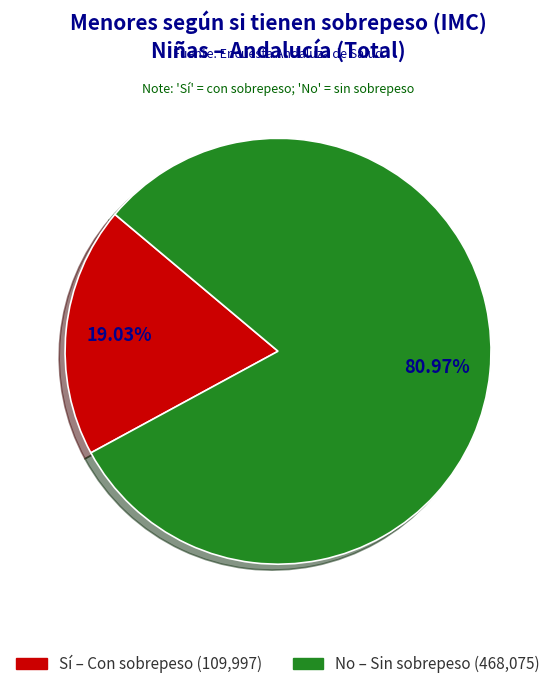

Is there any slice that represents more than half of the pie?

Yes